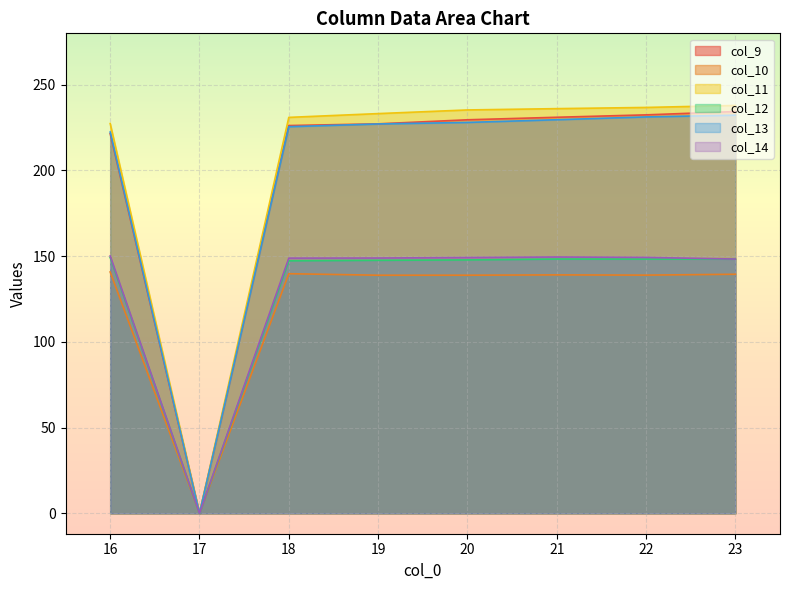

What is the value of the col_12 point at the 5th from the left?

147.8